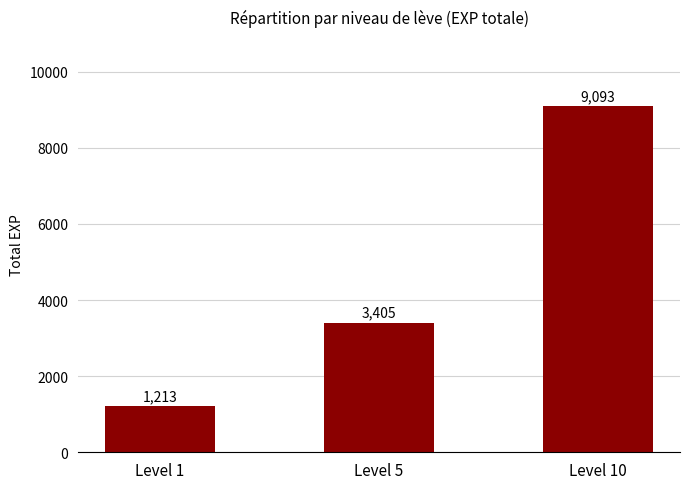

How many data points are less than 3405?

1